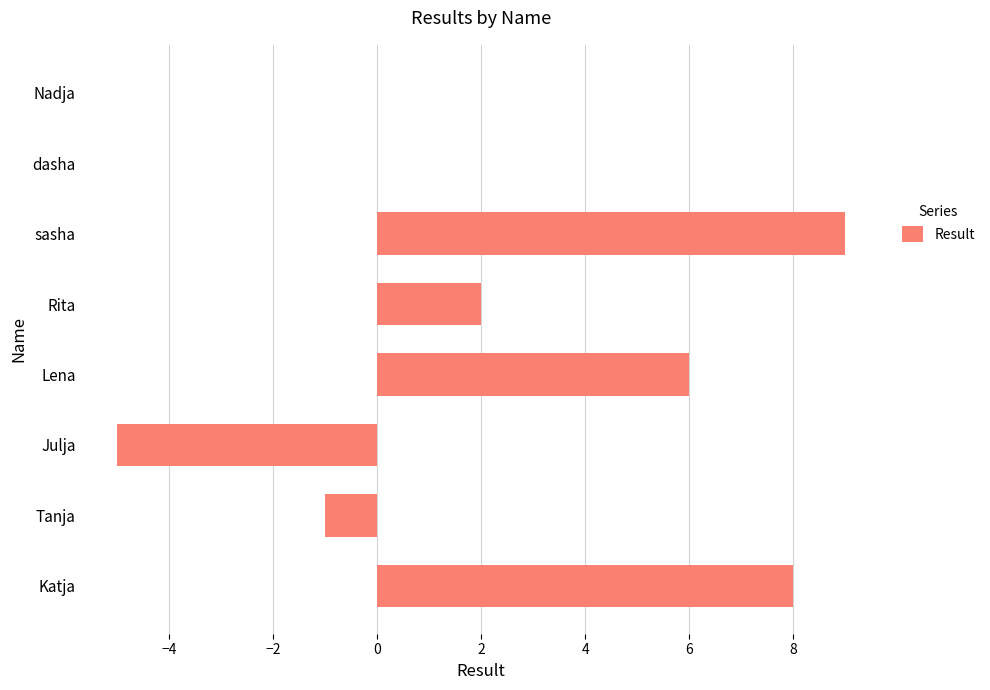

Reading bottom to top, extract all data points from this chart.

Katja=8	Tanja=-1	Julja=-5	Lena=6	Rita=2	sasha=9	dasha=0	Nadja=0